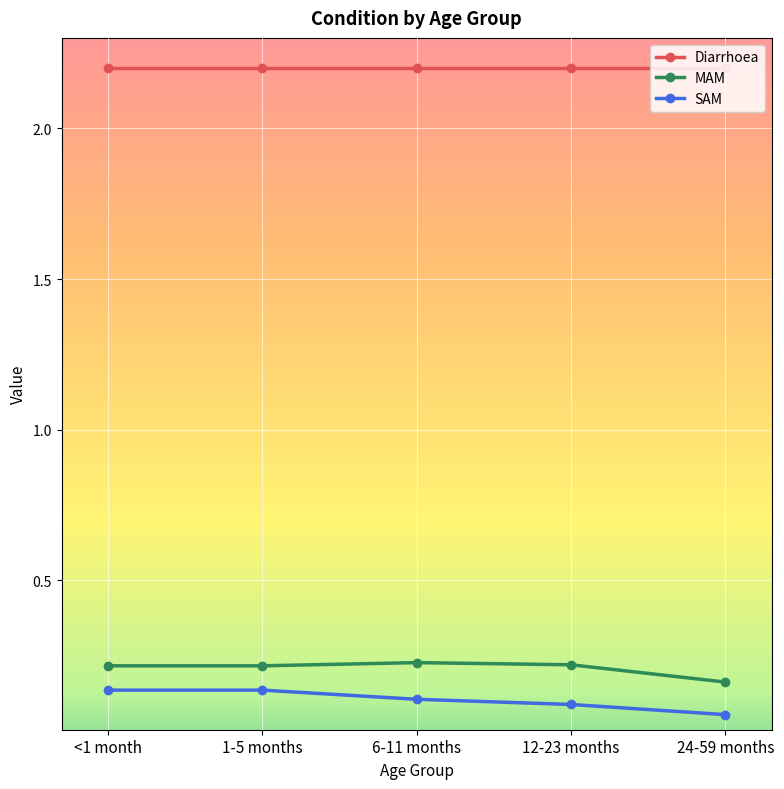

Is it true that Diarrhoea equals 2.2 at 1-5 months?

True